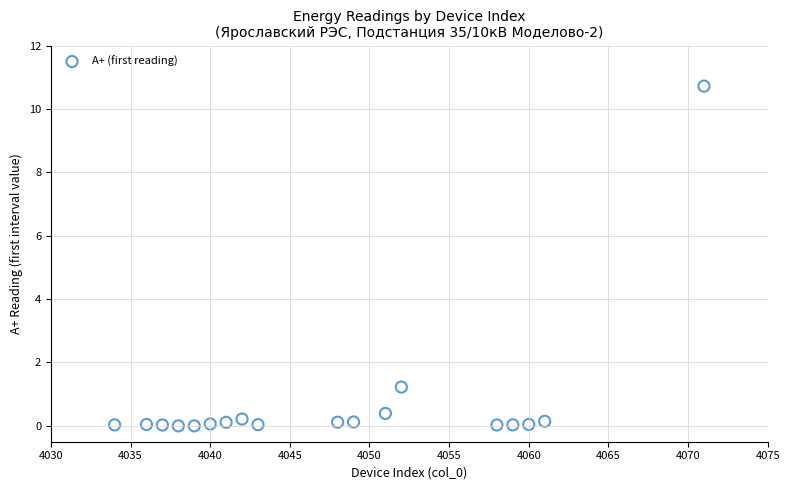

What is the range of Y values (max minus min)?

10.7